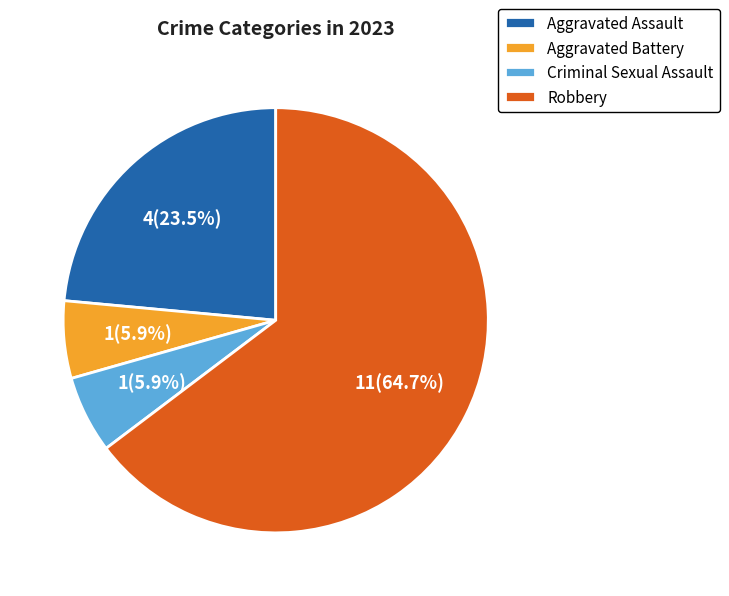

To the nearest percent, what is the average slice percentage?

25%